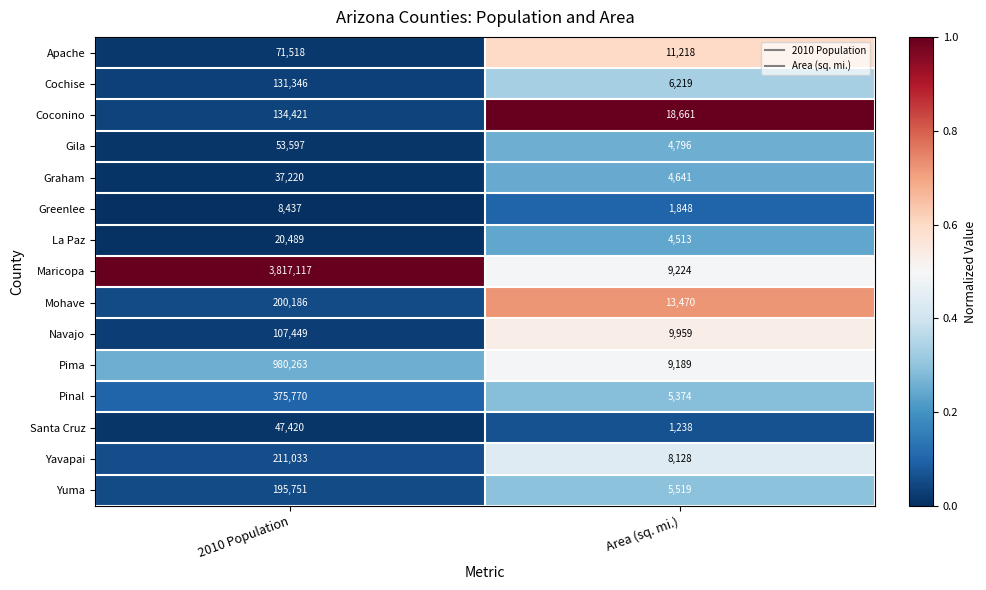

Which series has the largest range (max minus min)?

Maricopa